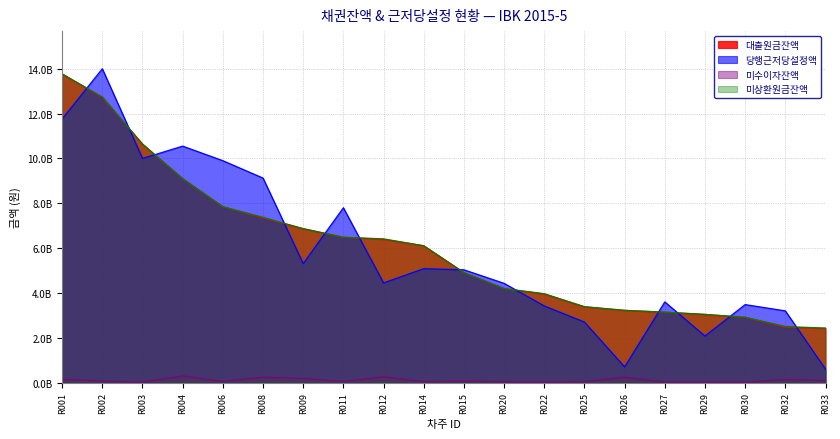

How many values in the 미수이자잔액 series are below 67603984?

10